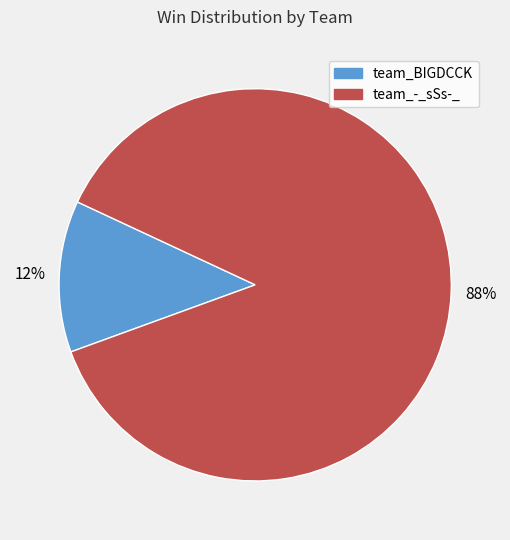

Between team_BIGDCCK and team_-_sSs-_, which is larger?

team_-_sSs-_